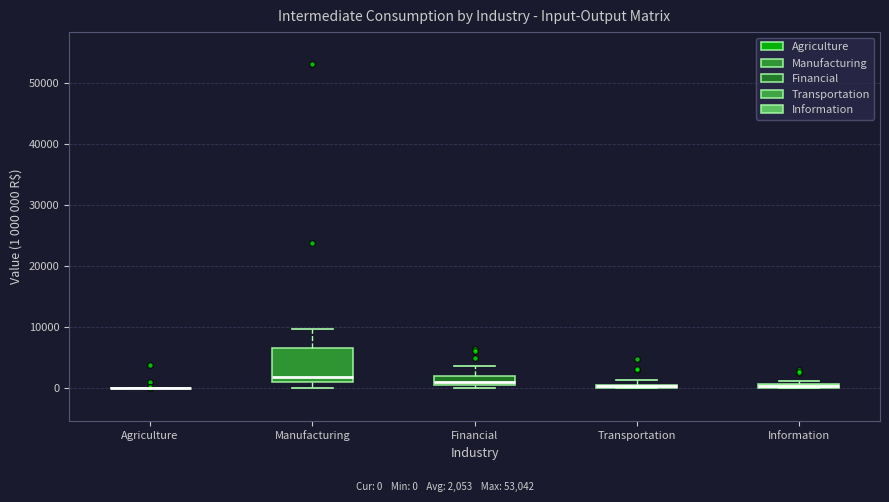

Which box is the tallest, from its lower edge to its upper edge?

Manufacturing